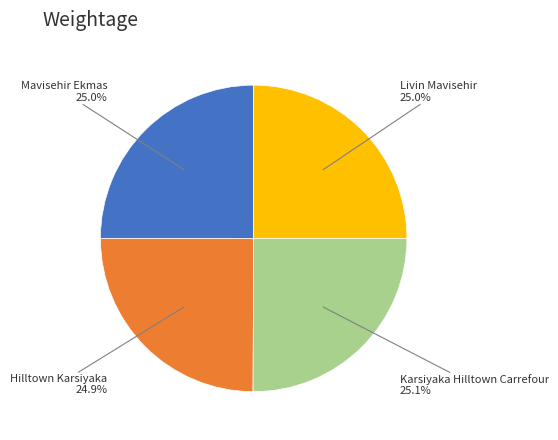

Is there a majority slice in this chart?

No